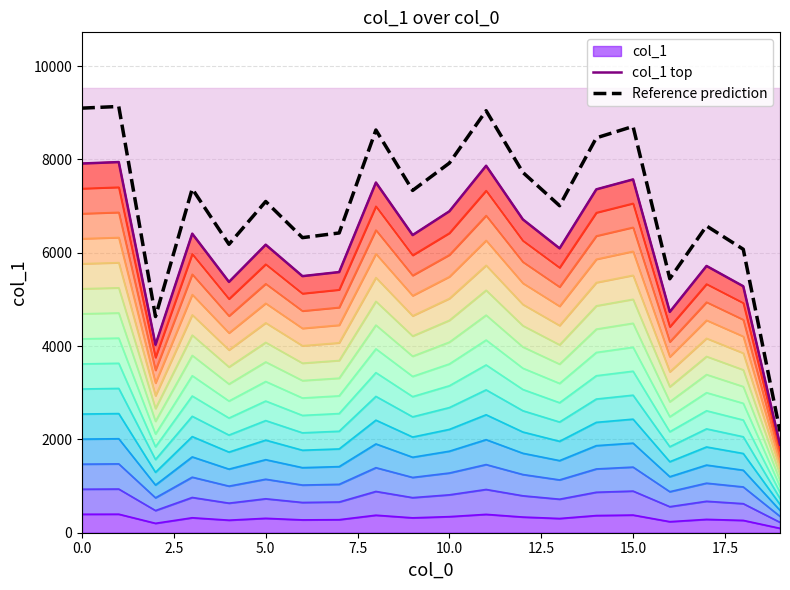

Is it true that Reference prediction equals 6425.0 at 17.5?

True